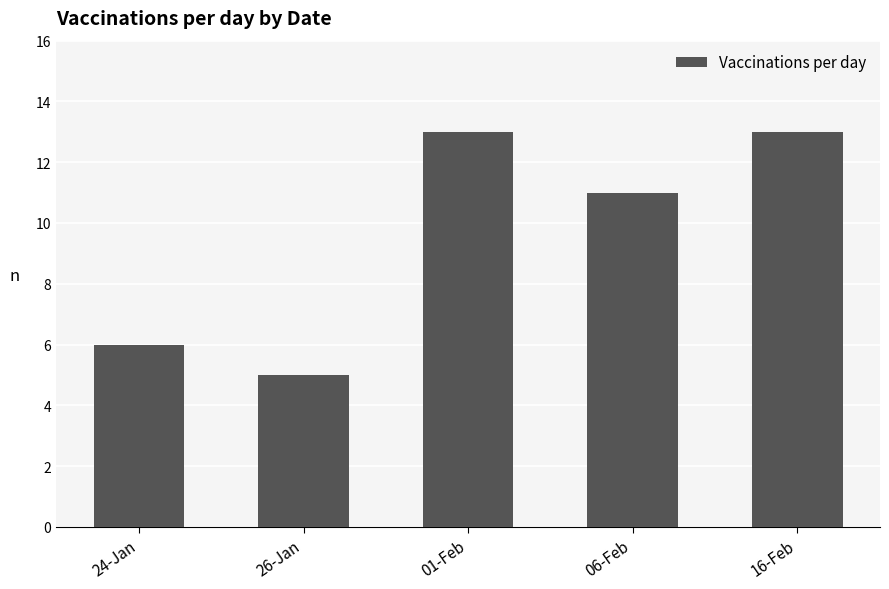

Reading left to right, extract all data points from this chart.

6	5	13	11	13